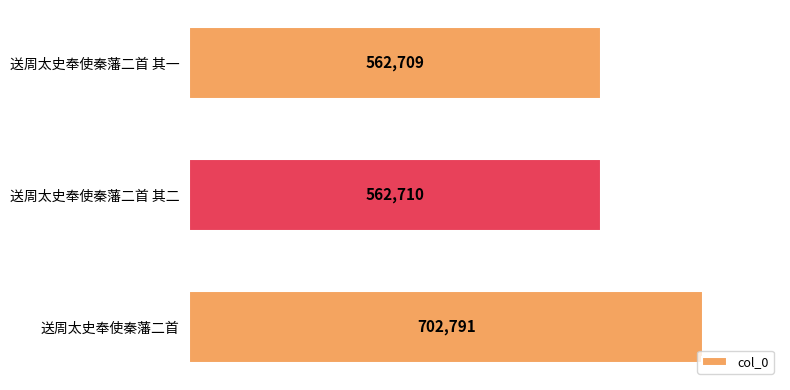

Count the number of categories in the chart.

3